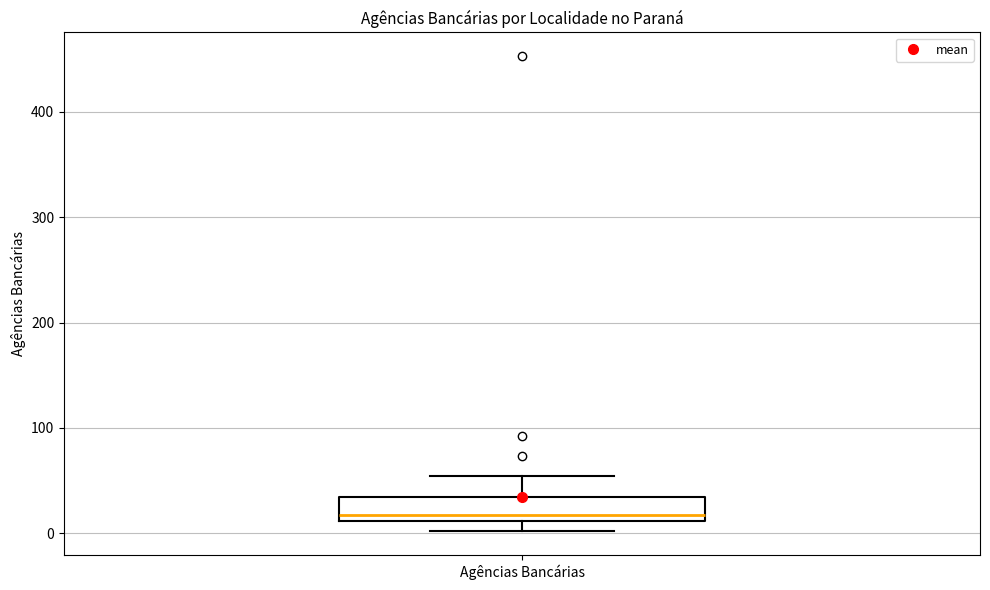

Where is the lower edge of the box for Agências Bancárias on the y-axis? The values are not printed on the chart, so give them approximately, as read against the axis.

10